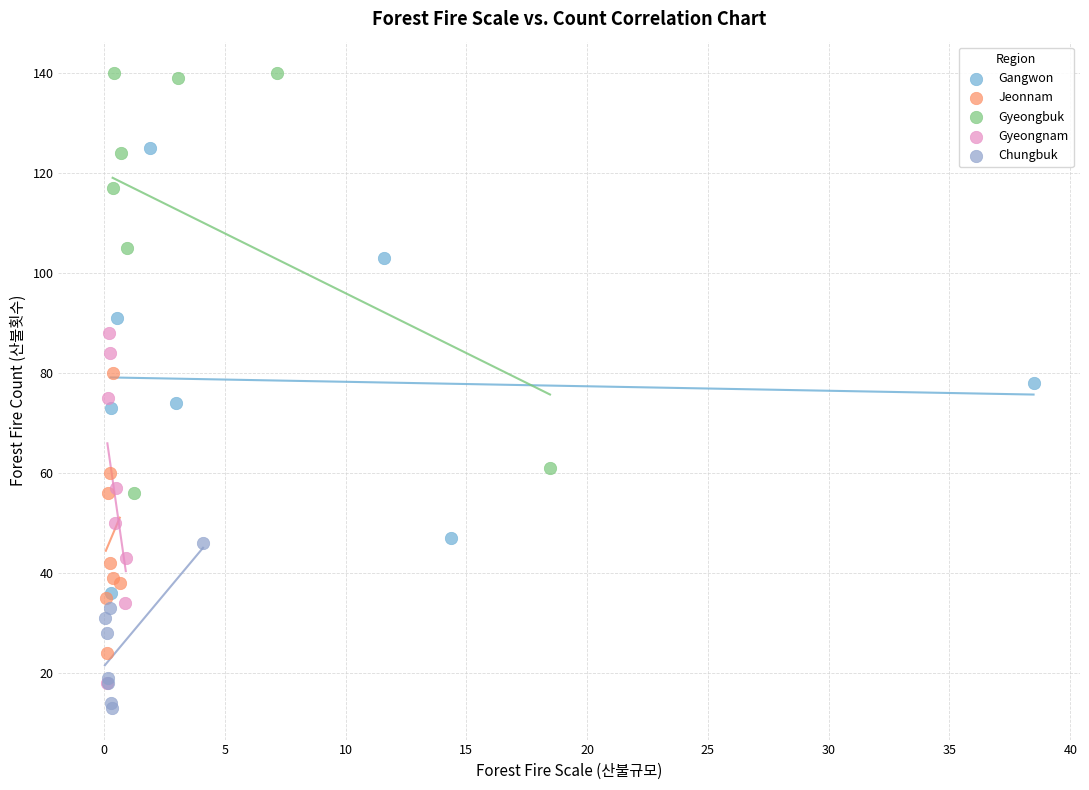

Which series reaches the maximum Y coordinate?

Gyeongbuk